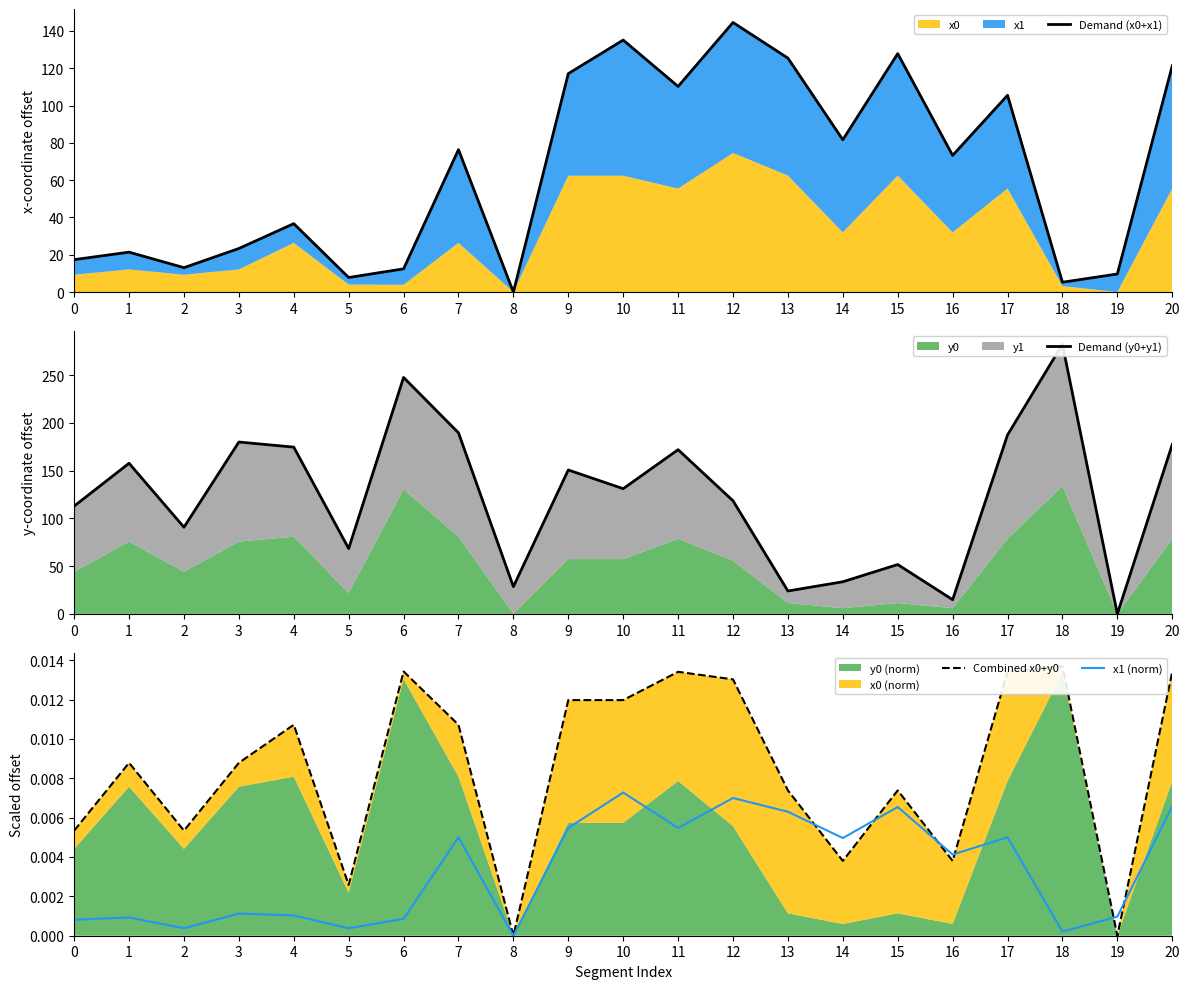

Rank the series at 0 from lowest to highest value.

x1 (norm), Combined x0+y0, Demand (x0+x1), Demand (y0+y1)